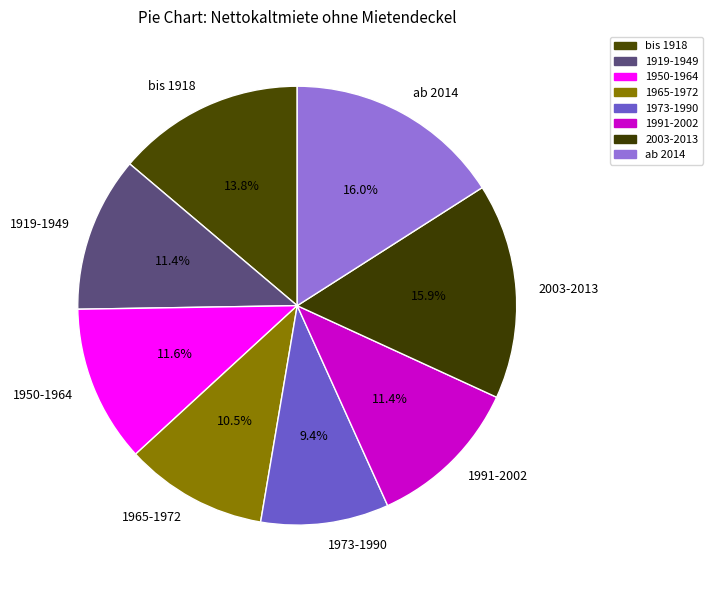

The bis 1918 slice represents 20% of the pie. True or false?

False